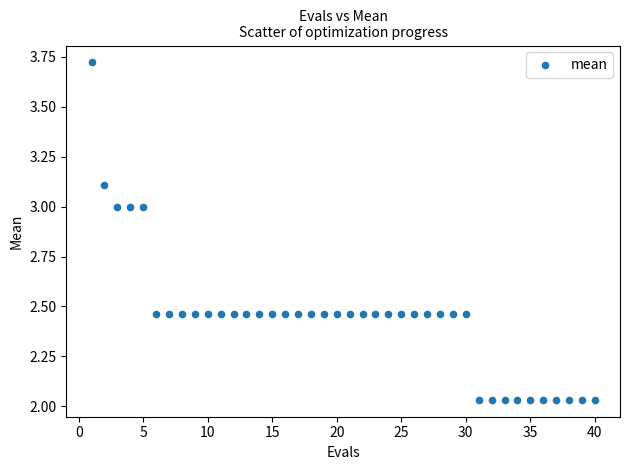

What is the range of X values (max minus min)?

39.0